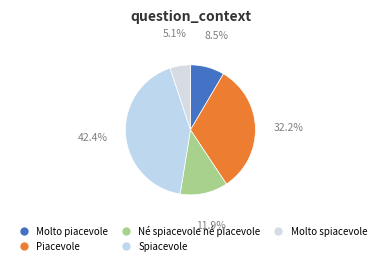

Which category has the smallest portion of the pie?

Molto spiacevole